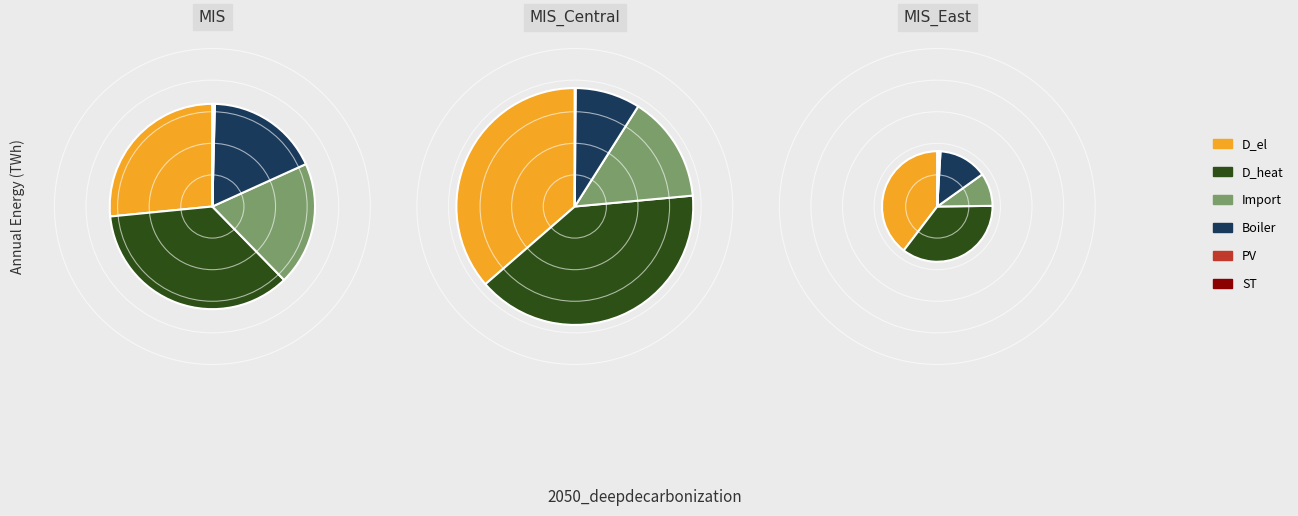

What is the difference between the highest and lowest values at 36?

173.6